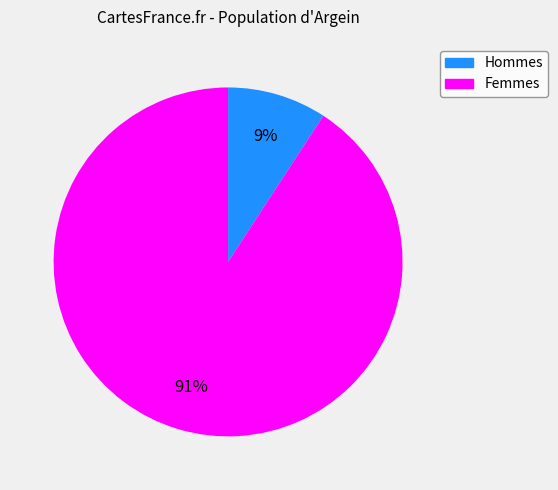

Is there any slice that represents more than half of the pie?

Yes